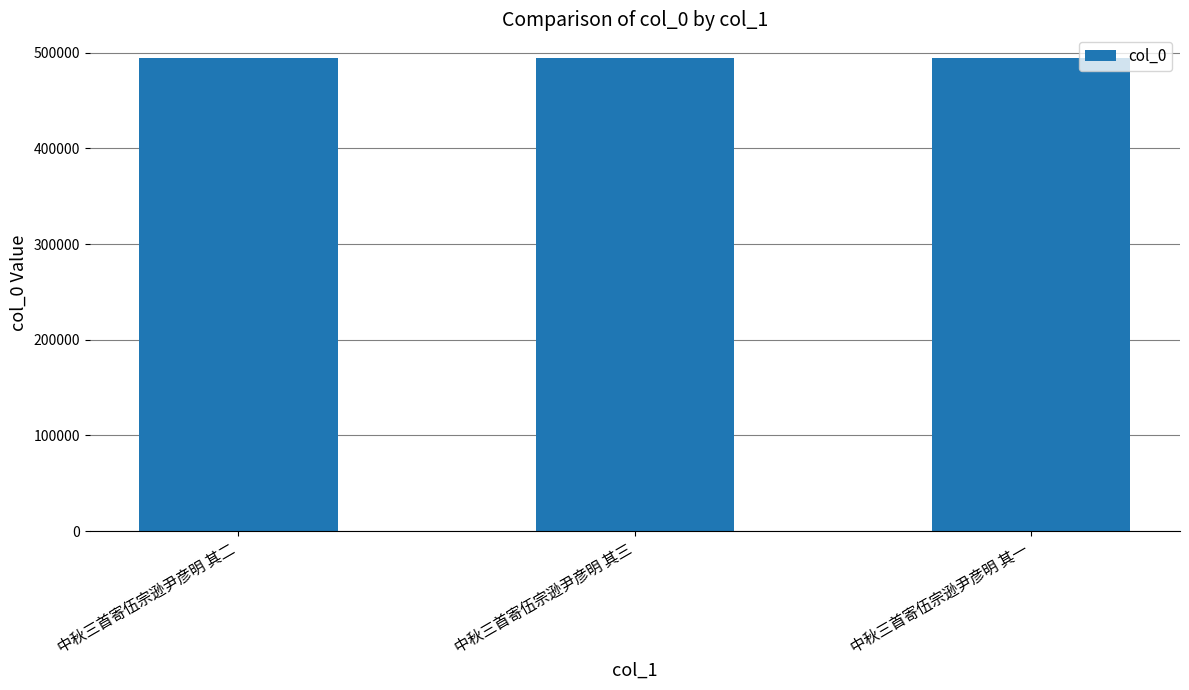

What is the value of the 1st bar from the left?

494500